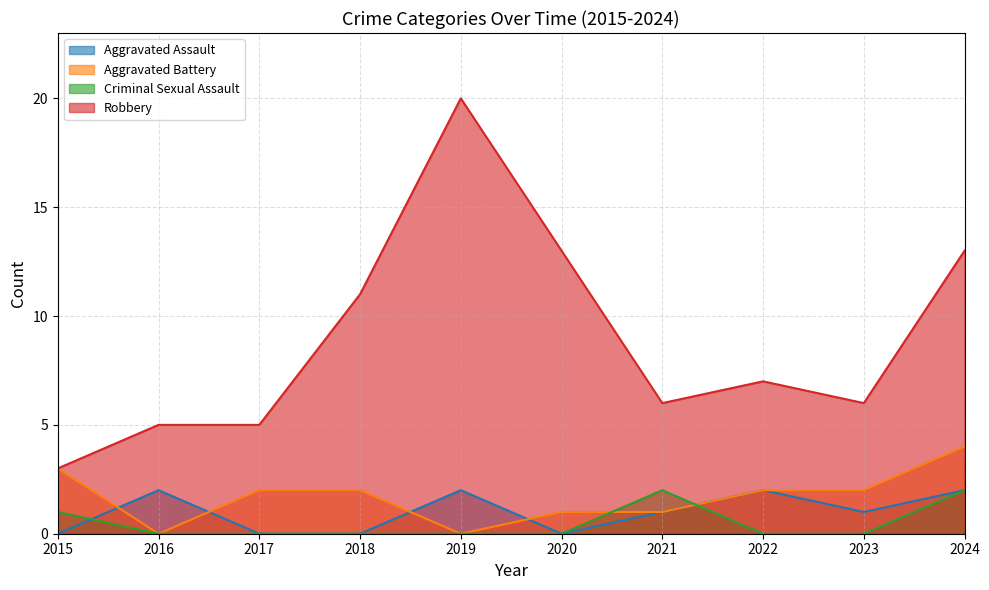

Does the chart have visible grid lines?

Yes